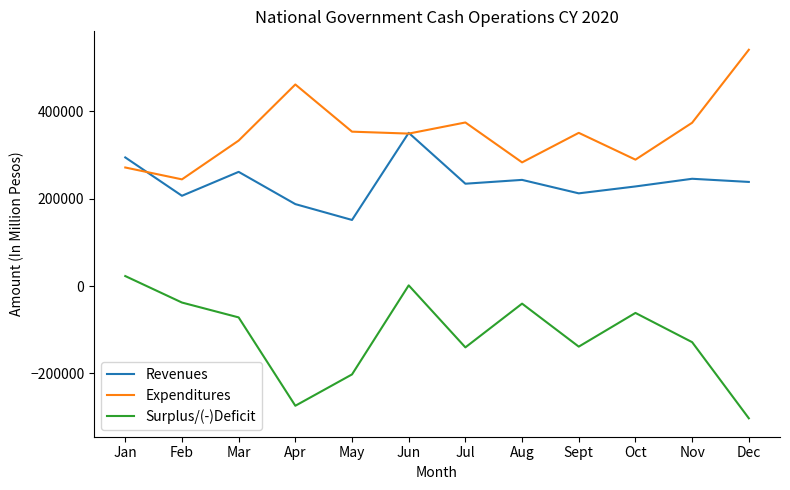

At which category does Revenues reach its first local peak?

Mar